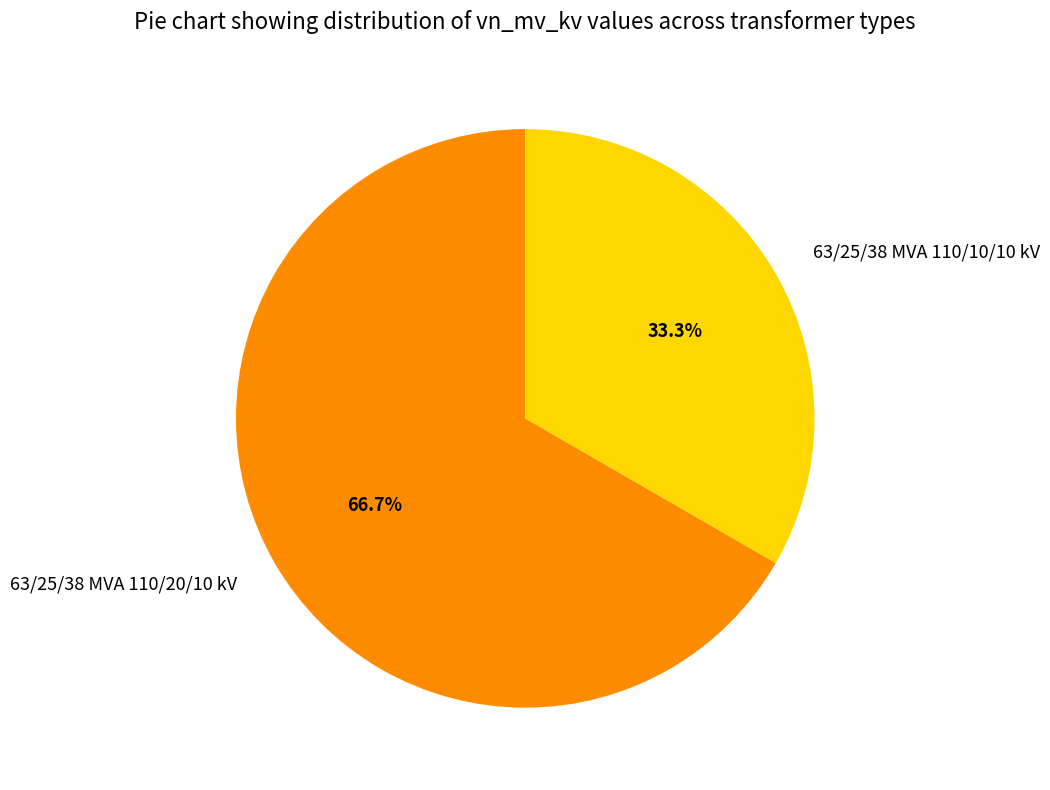

What is the smallest slice in the pie chart?

63/25/38 MVA 110/10/10 kV